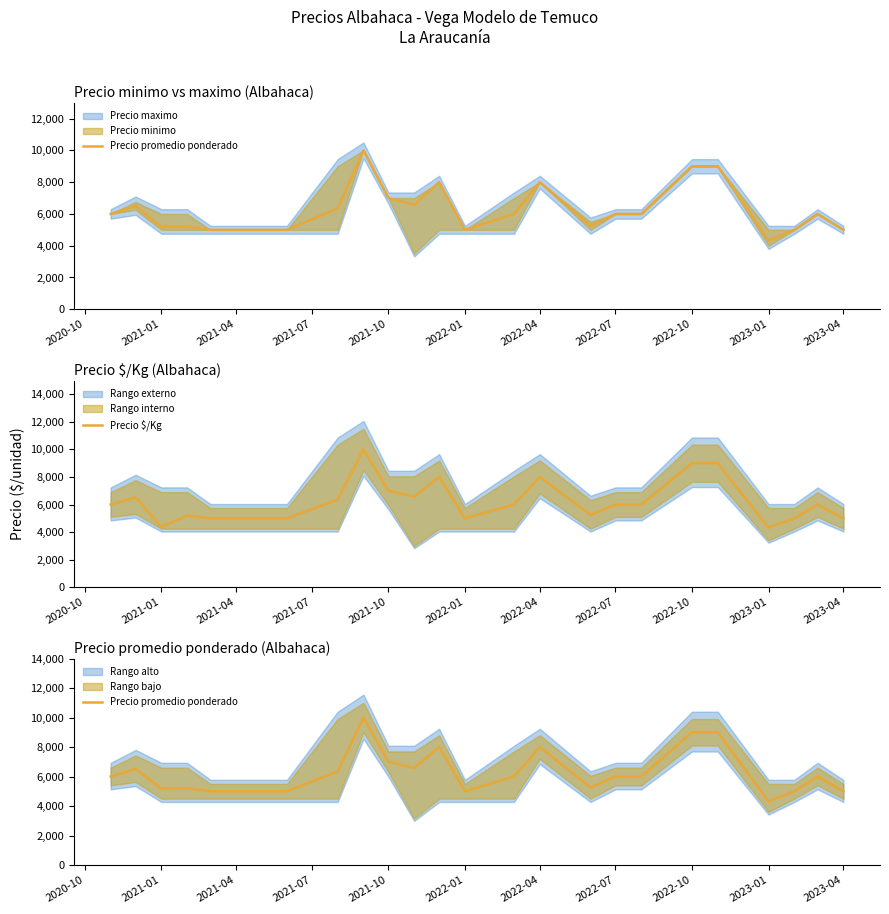

At which label is Precio $/Kg closest to 7160?

2021-10